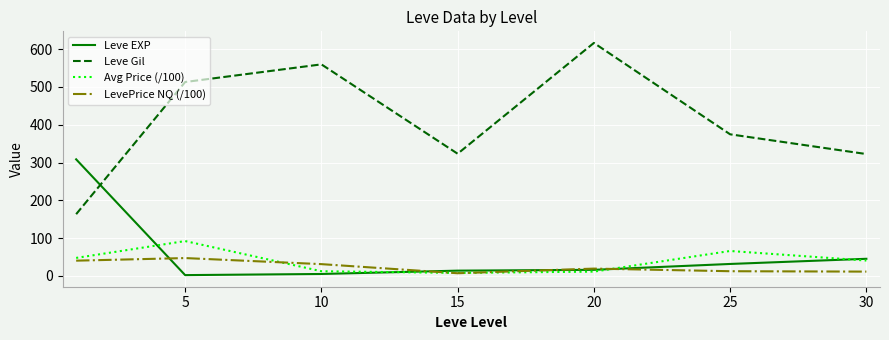

How many lines are shown in the chart?

4